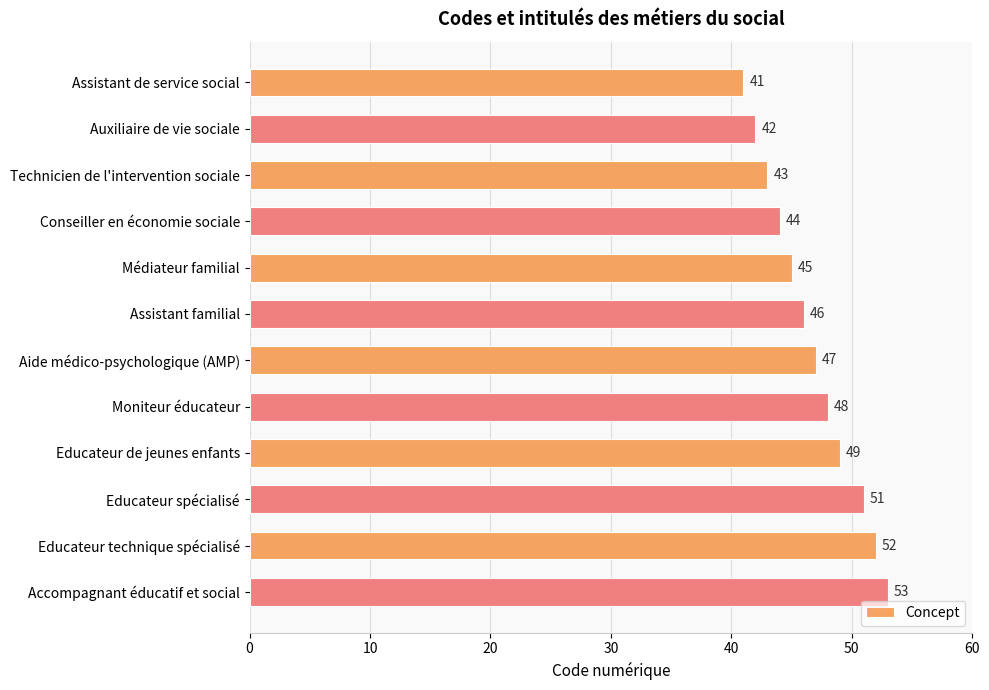

Read the value at Assistant de service social, to the nearest 5.

40